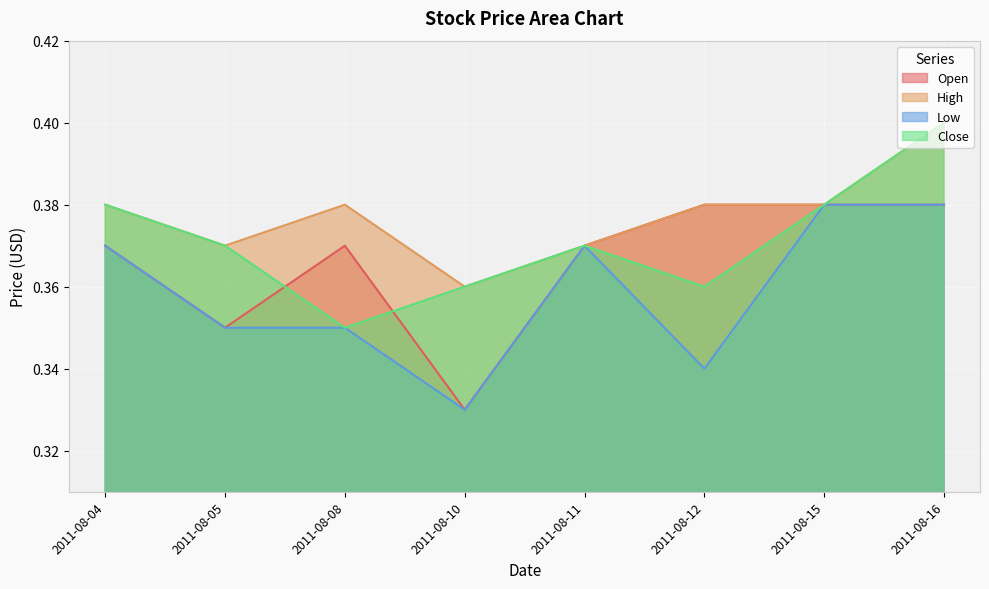

What is the total value across all series at 2011-08-15?

1.5